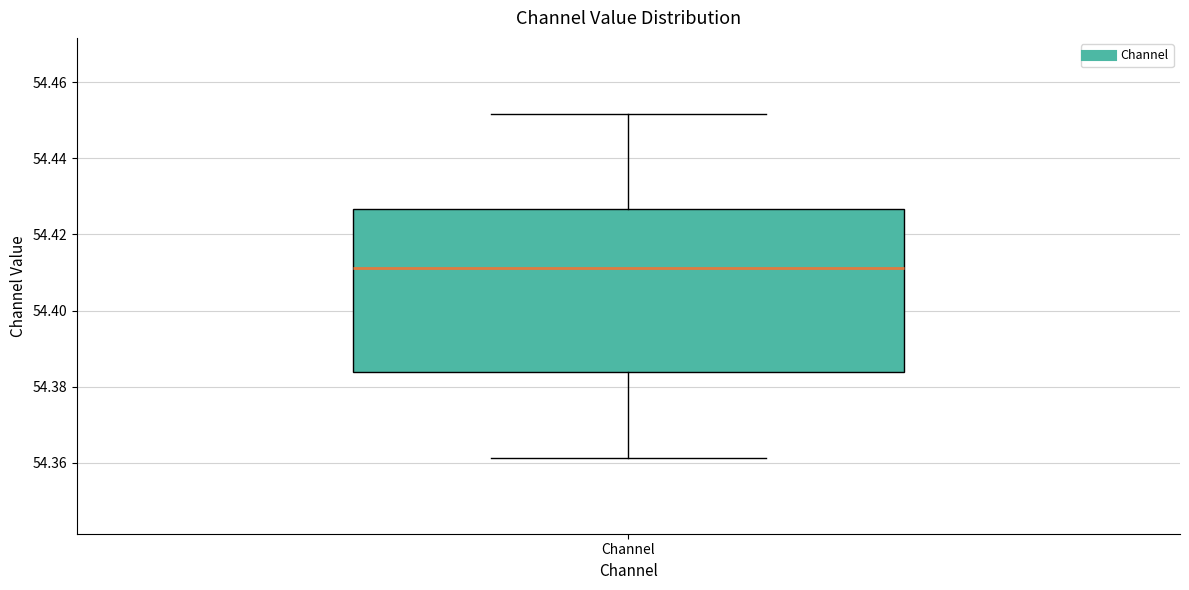

Read this box plot against the y-axis: the position of the median line, the range covered by the box, and the ends of both whiskers. The values are not printed on the chart, so give them approximately, as read against the axis.

median 54.412, box 54.384 to 54.426, whiskers 54.362 to 54.452